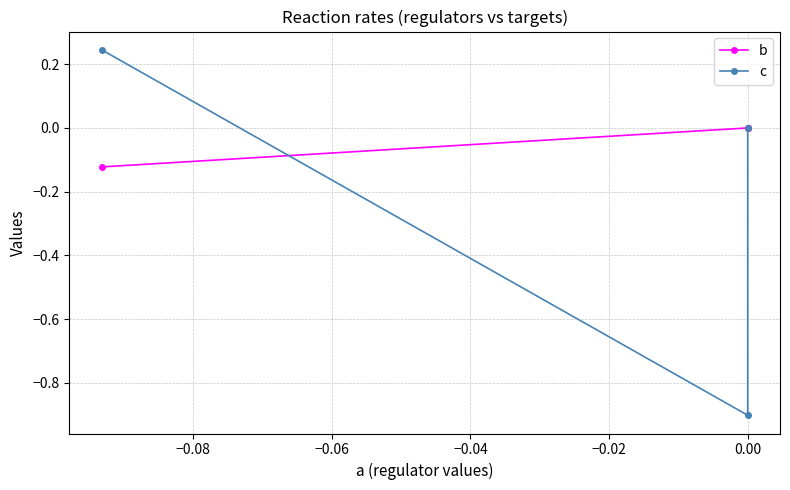

How many lines are shown in the chart?

2